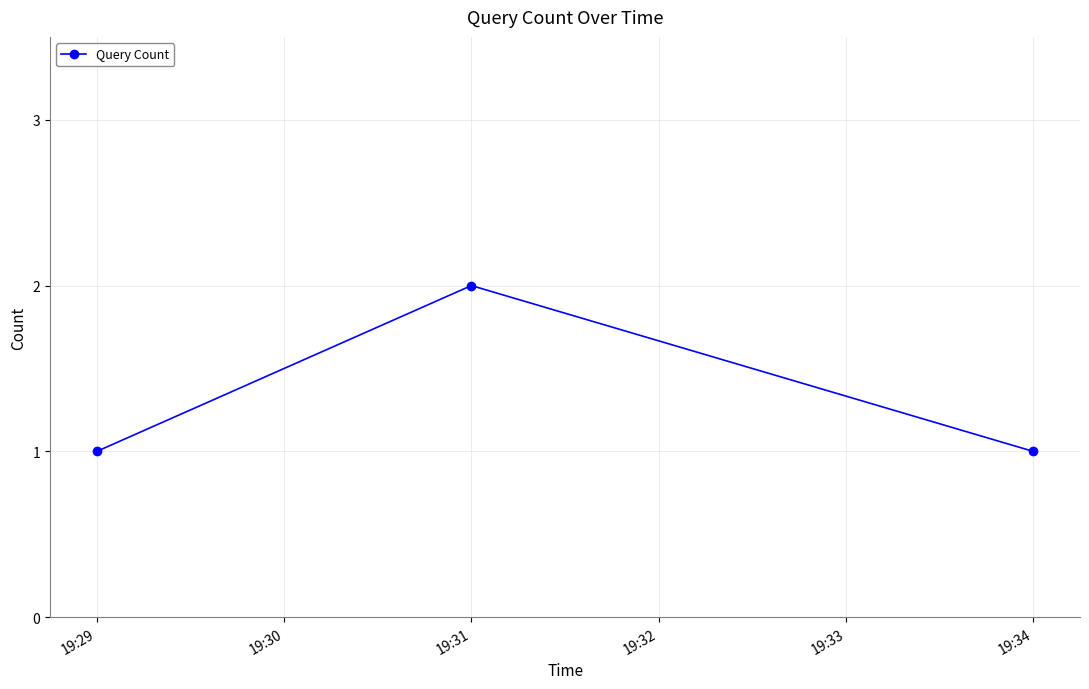

What is the value of the 2nd point from the left?

2